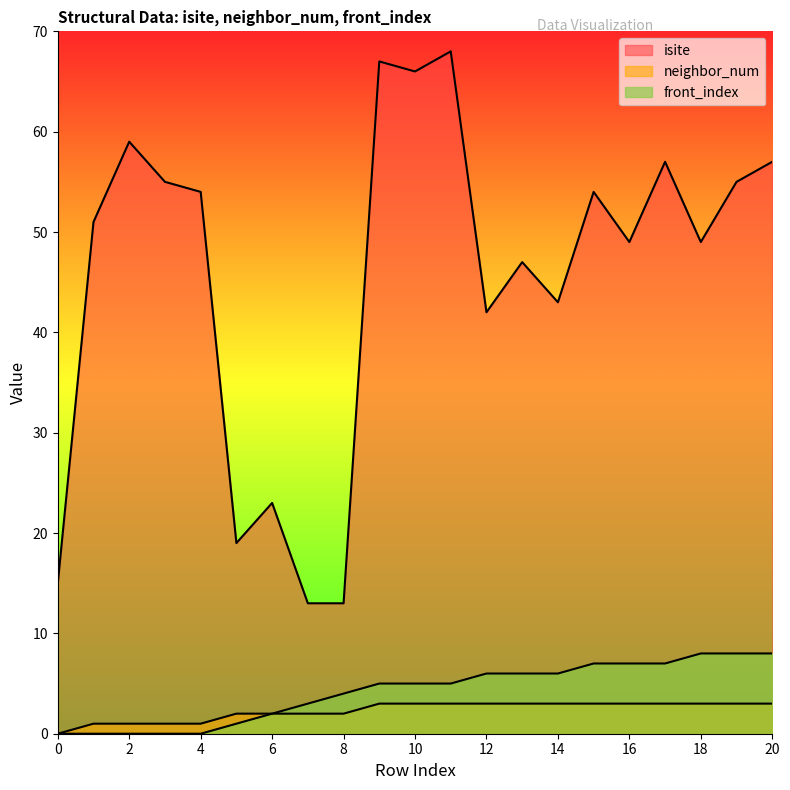

At which category is the sum across all series the highest?

11